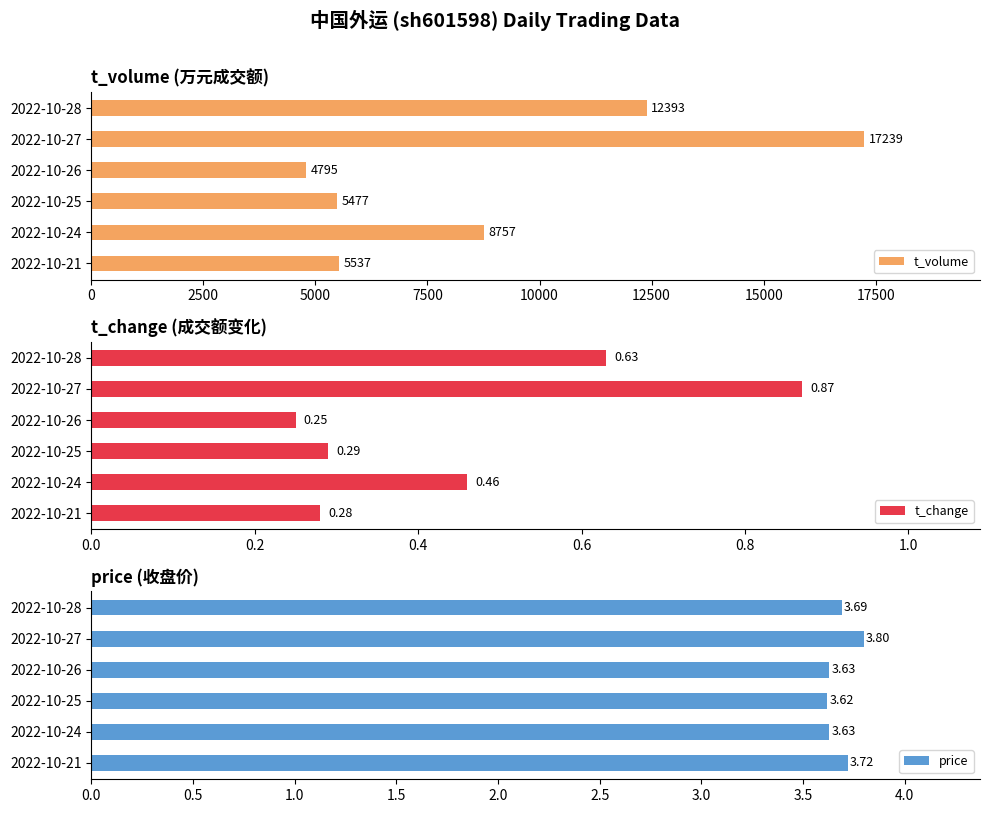

What is the difference between the t_volume values at 2022-10-27 and 2022-10-24?

8482